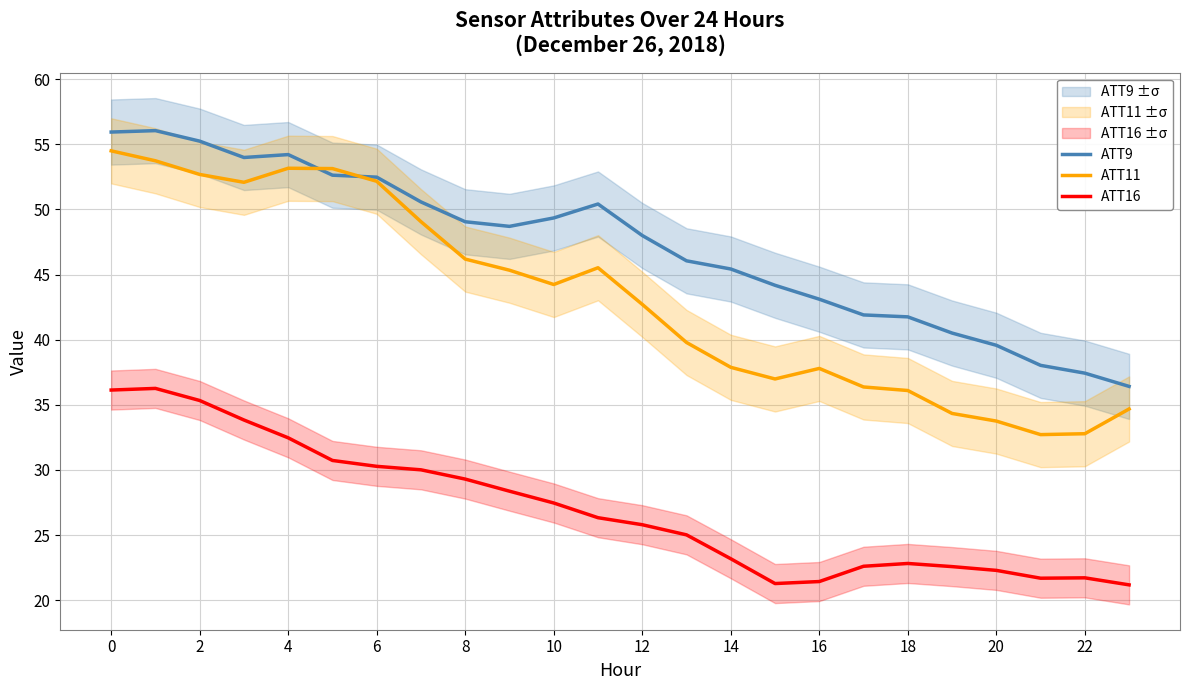

The ATT16 series shows 6.4 at 21. True or false?

False